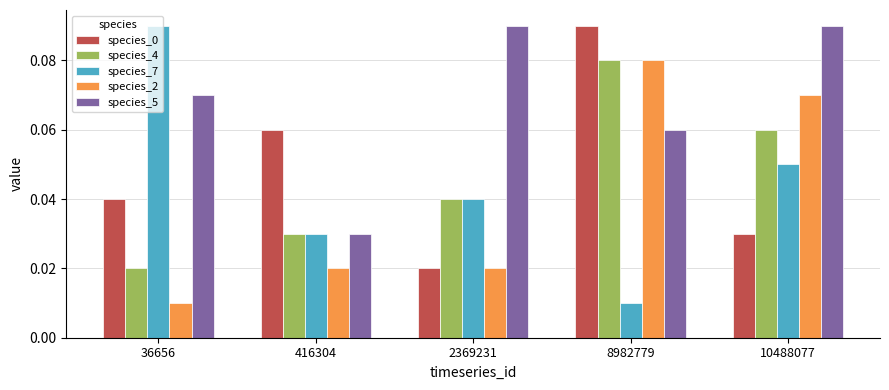

What is the total value across all series at 8982779?

0.3